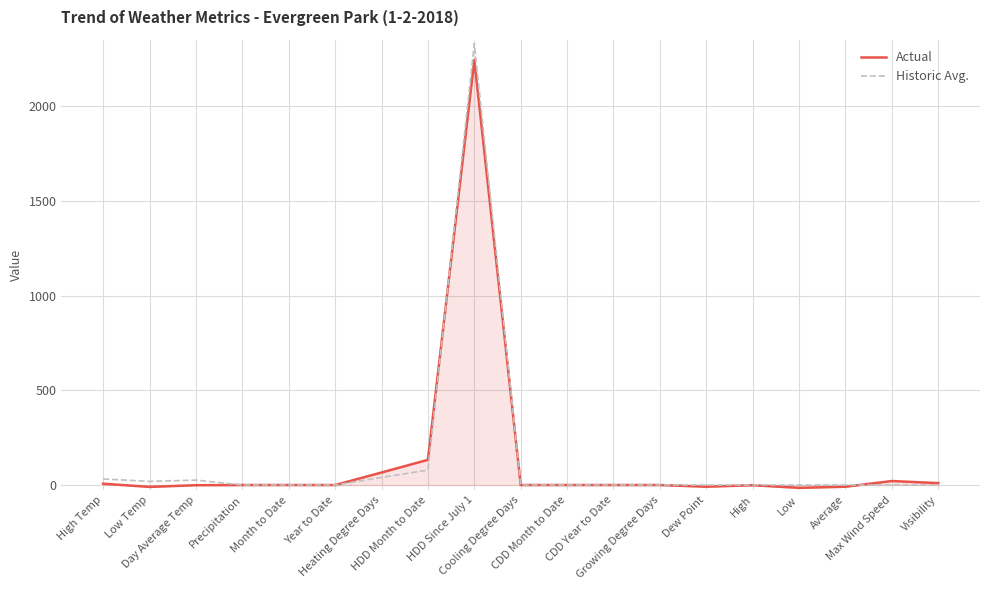

Which series has the widest spread of values?

Historic Avg.